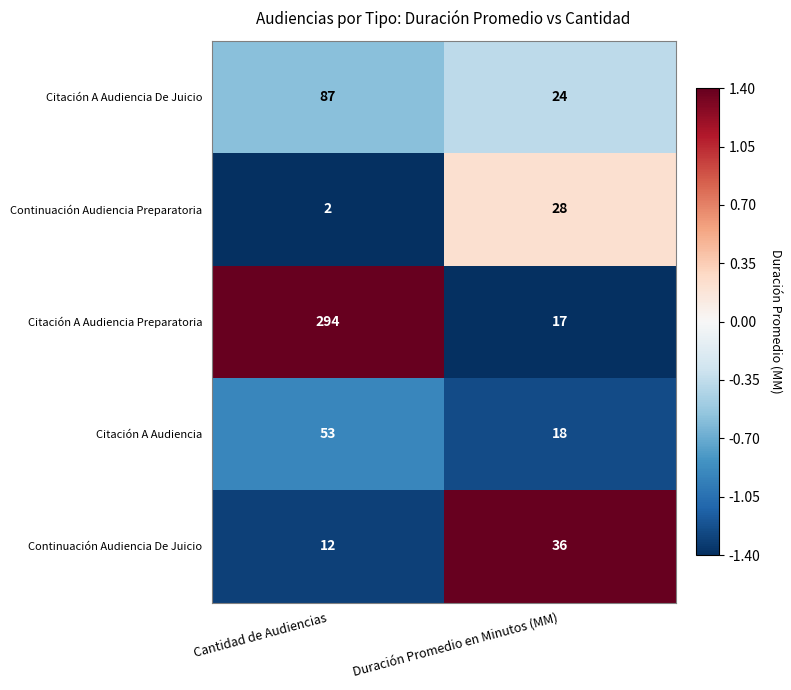

Is the value of Citación A Audiencia De Juicio at Duración Promedio en Minutos (MM) greater than the value of Citación A Audiencia at Cantidad de Audiencias?

No